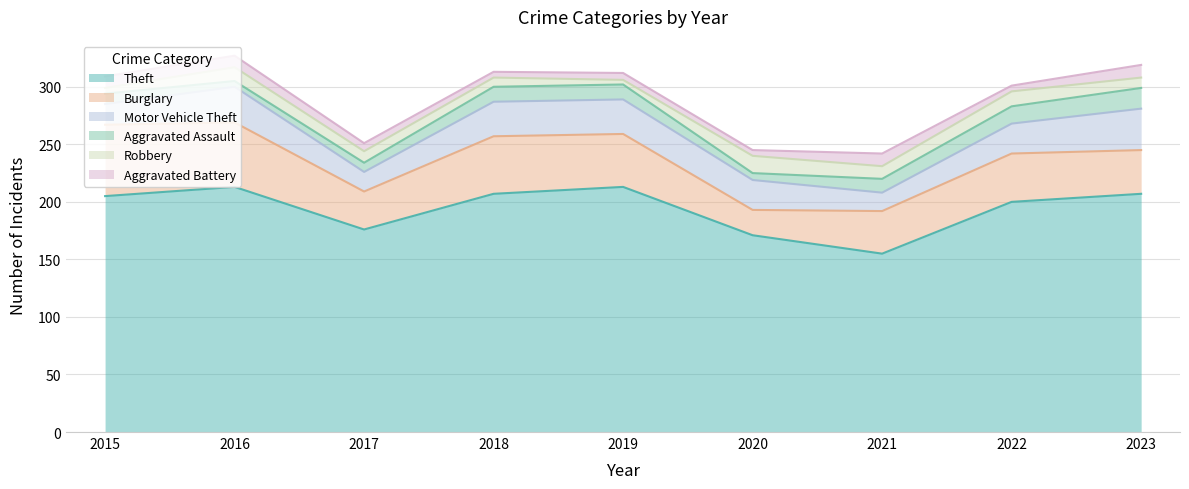

Reading left to right, list all the values displayed in this chart.

Theft: 205	213	176	207	213	171	155	200	207
Burglary: 62	56	33	50	46	22	37	42	38
Motor Vehicle Theft: 18	31	17	30	30	26	16	26	36
Aggravated Assault: 9	5	8	13	13	6	12	15	18
Robbery: 5	12	10	8	4	15	11	13	9
Aggravated Battery: 10	10	7	5	6	5	11	5	11